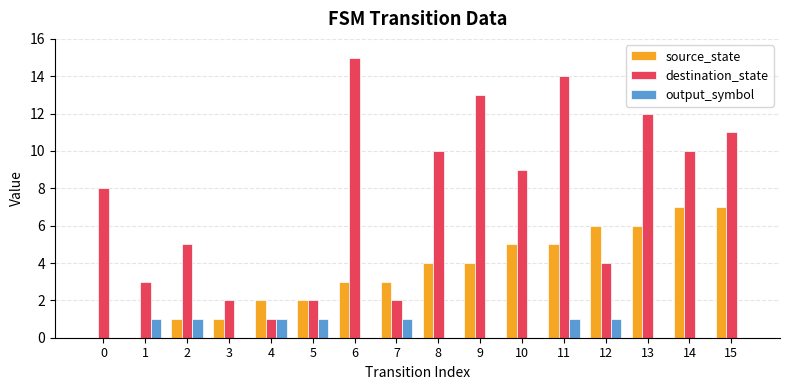

What are all the series names shown in the legend?

source_state, destination_state, output_symbol